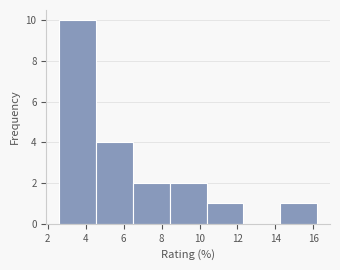

Reading left to right, list every bar in this chart as the range it spans on the x-axis followed by its height. Neither the bar edges nor the heights are printed on the chart, so give them approximately, as read against the axes.

2.6 to 4.6: 10
4.6 to 6.4: 4
6.4 to 8.4: 2
8.4 to 10.4: 2
10.4 to 12.4: 1
12.4 to 14.2: 0
14.2 to 16.2: 1